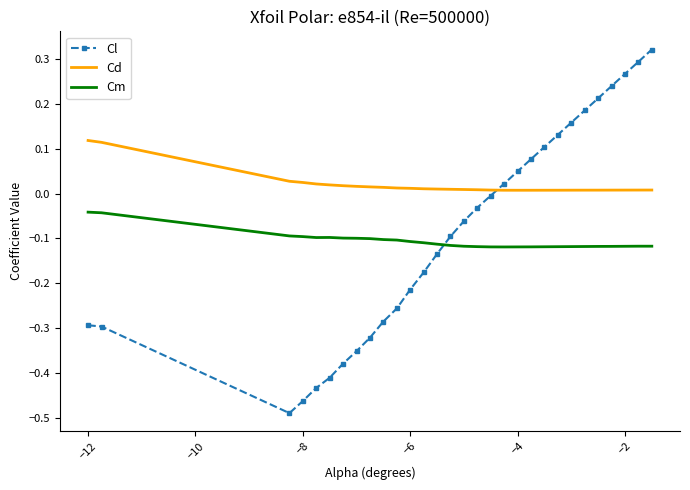

Rank the series by their maximum value, from highest to lowest.

Cl, Cd, Cm